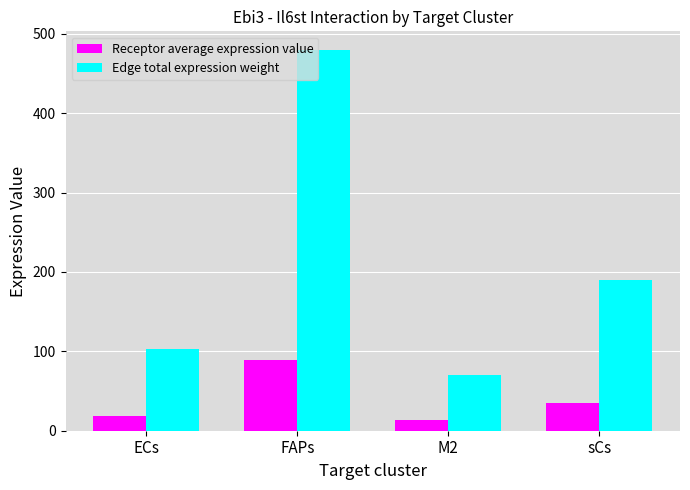

How many bars are there in each group?

2